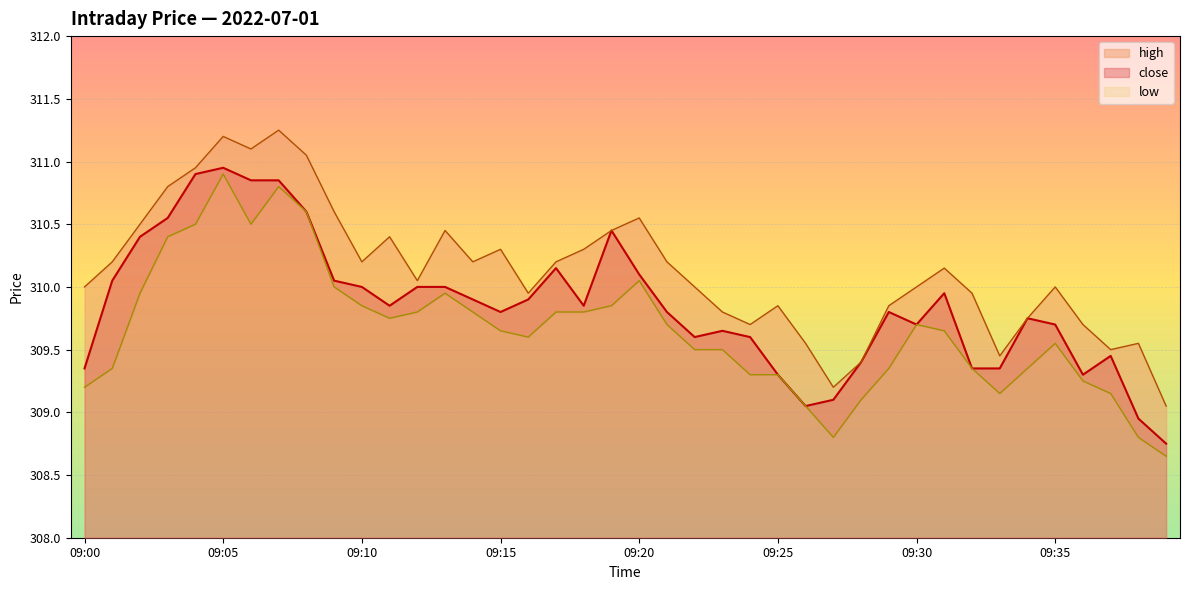

Rank the series by their average value, from highest to lowest.

high, close, low